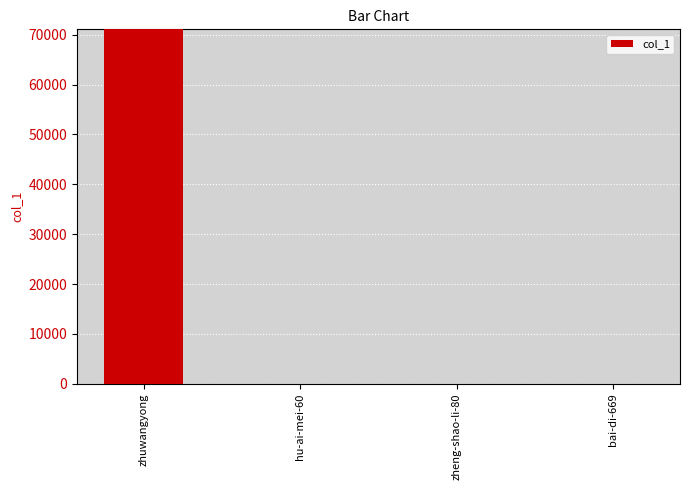

What is the sum of all values?

71105